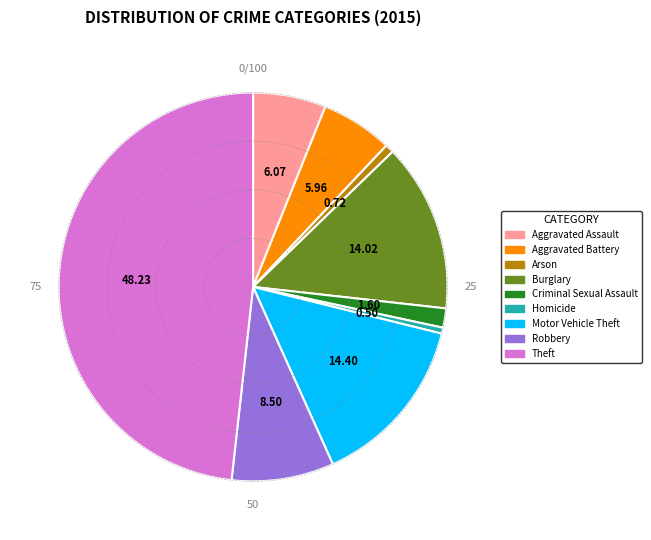

Which slice is the largest?

Theft